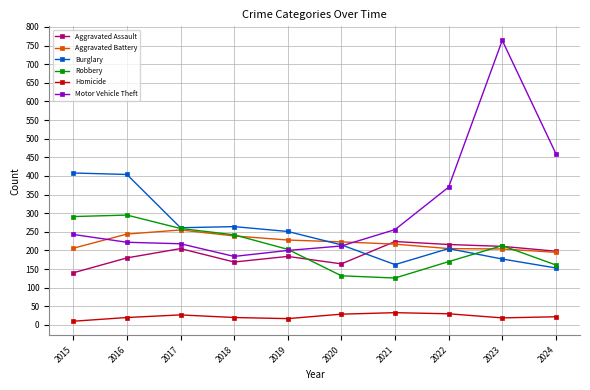

What is the highest value of the Burglary series?

408